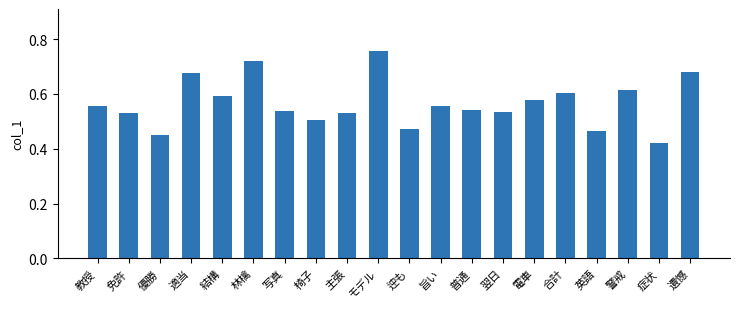

What is the label of the 19th bar from the right?

免許